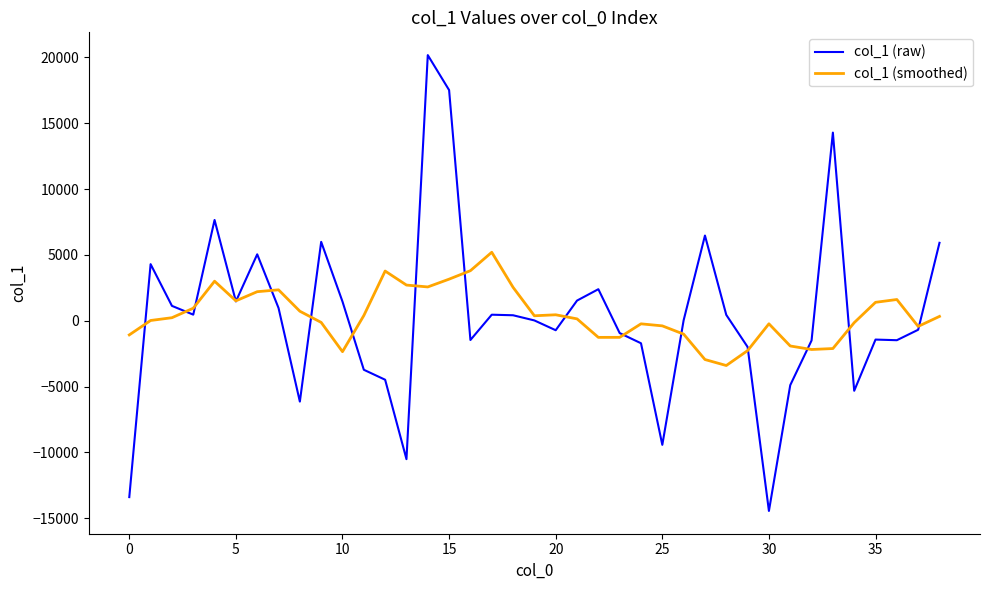

Which series has the widest spread of values?

col_1 (raw)